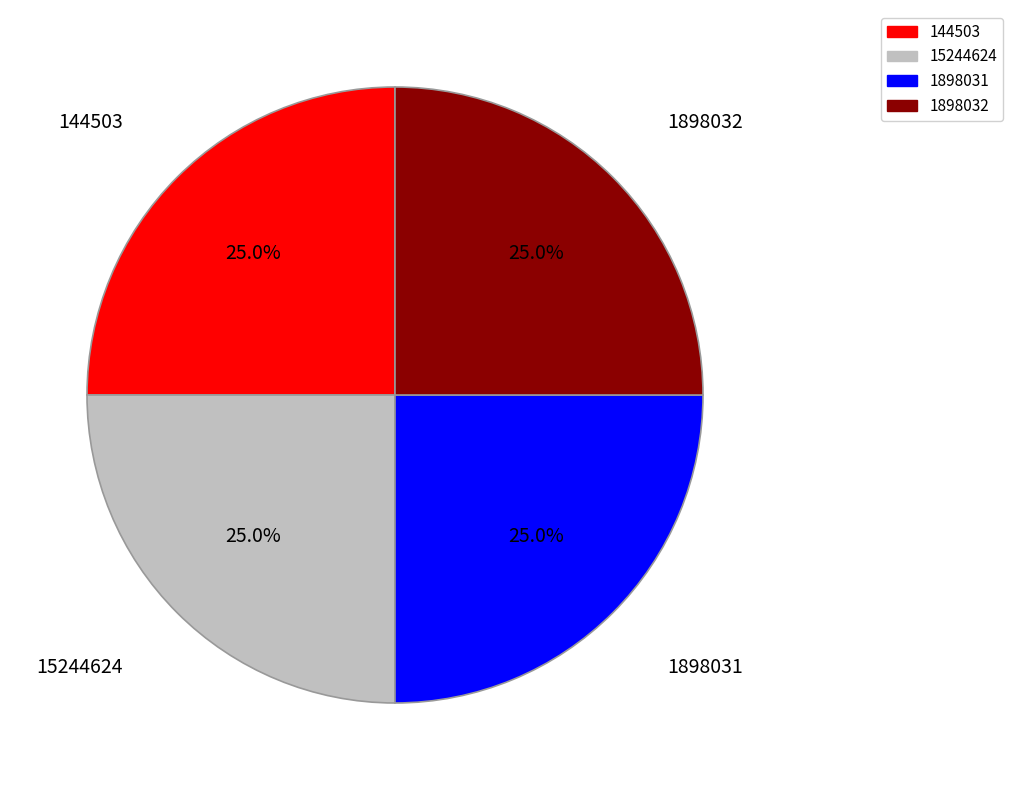

To the nearest percent, what is the combined percentage of 1898032 and 15244624?

50%